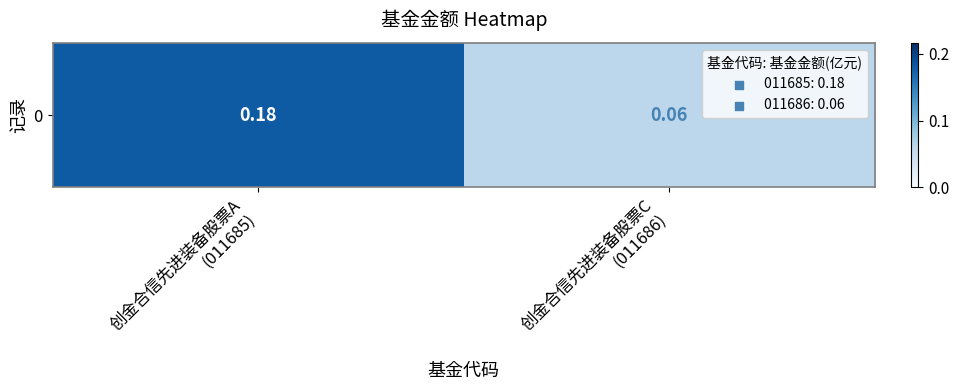

Which category has the lowest value across all series?

创金合信先进装备股票C
(011686)